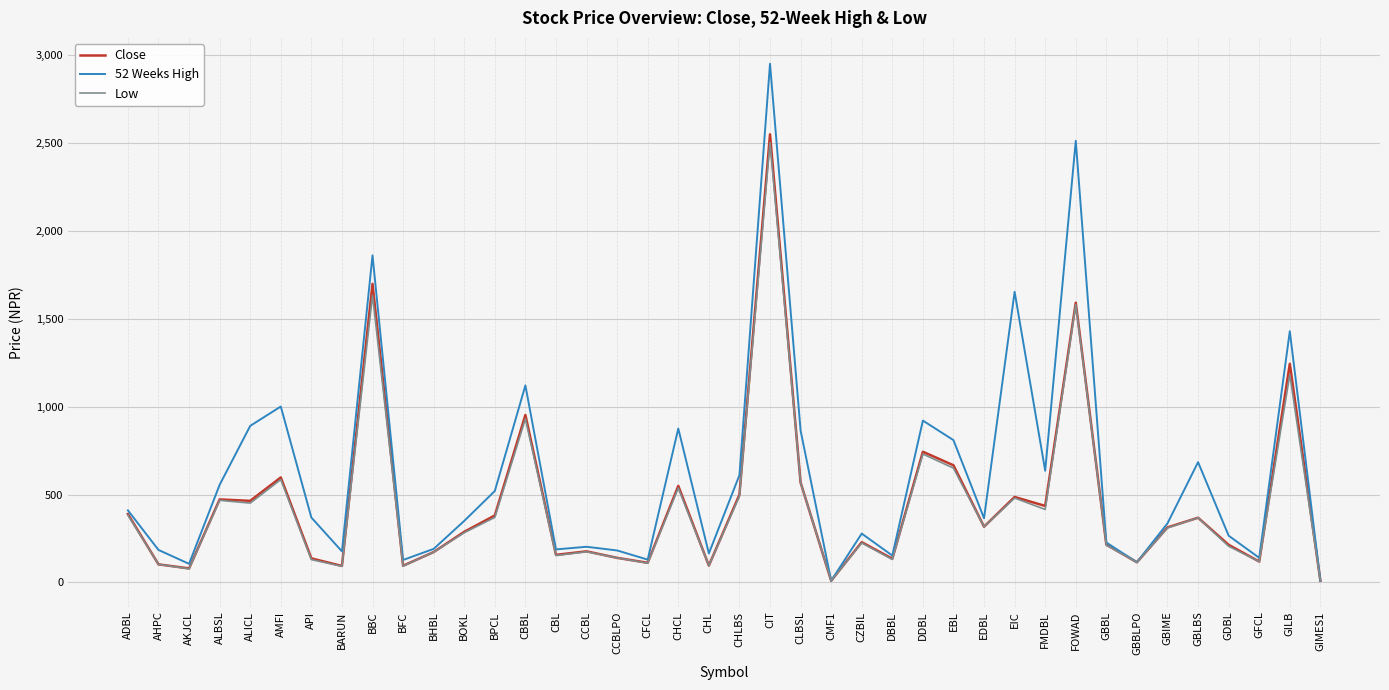

Does the chart display data point markers on the line(s)?

No